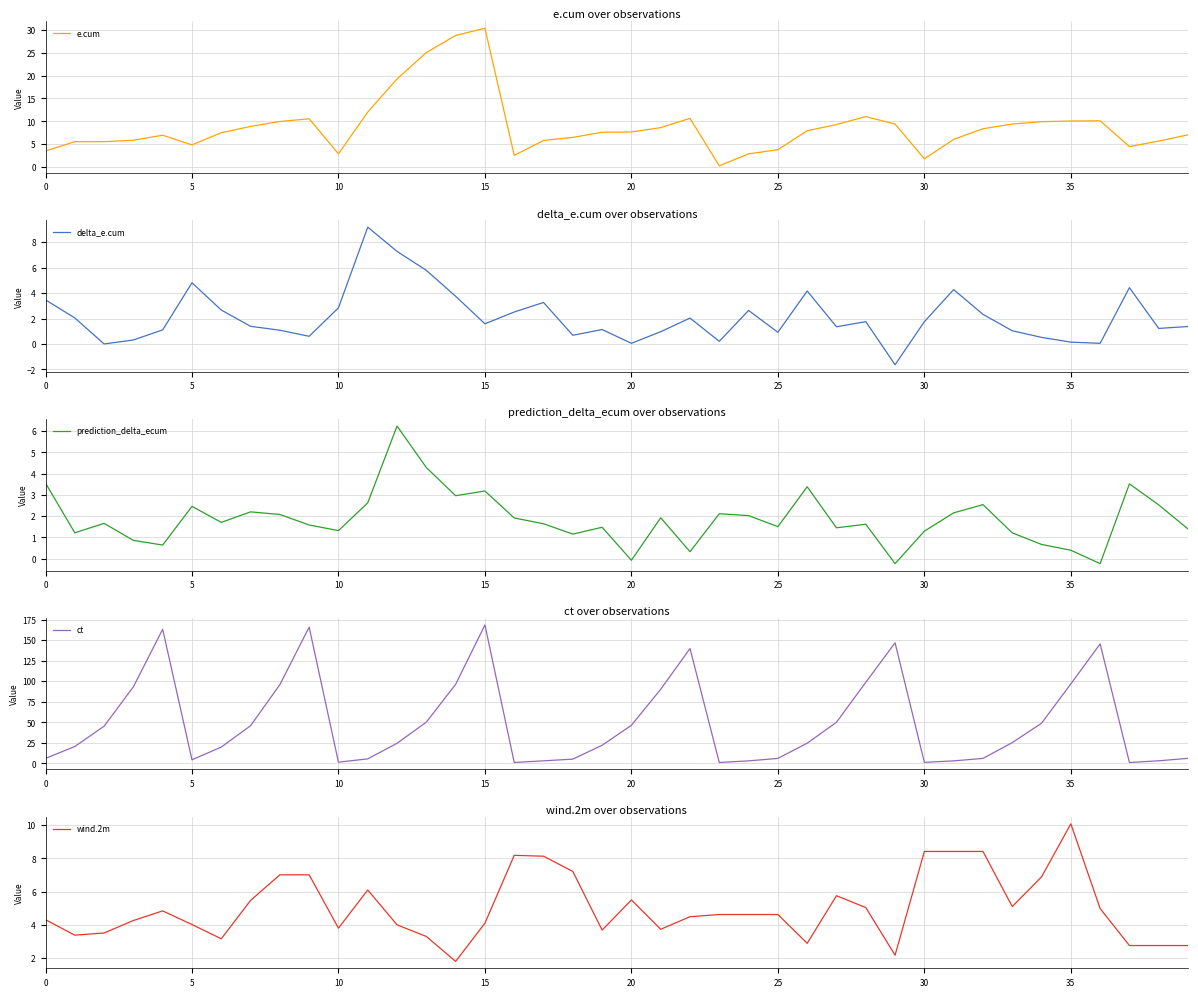

Rank the series at 35 from lowest to highest value.

delta_e.cum, prediction_delta_ecum, wind.2m, e.cum, ct